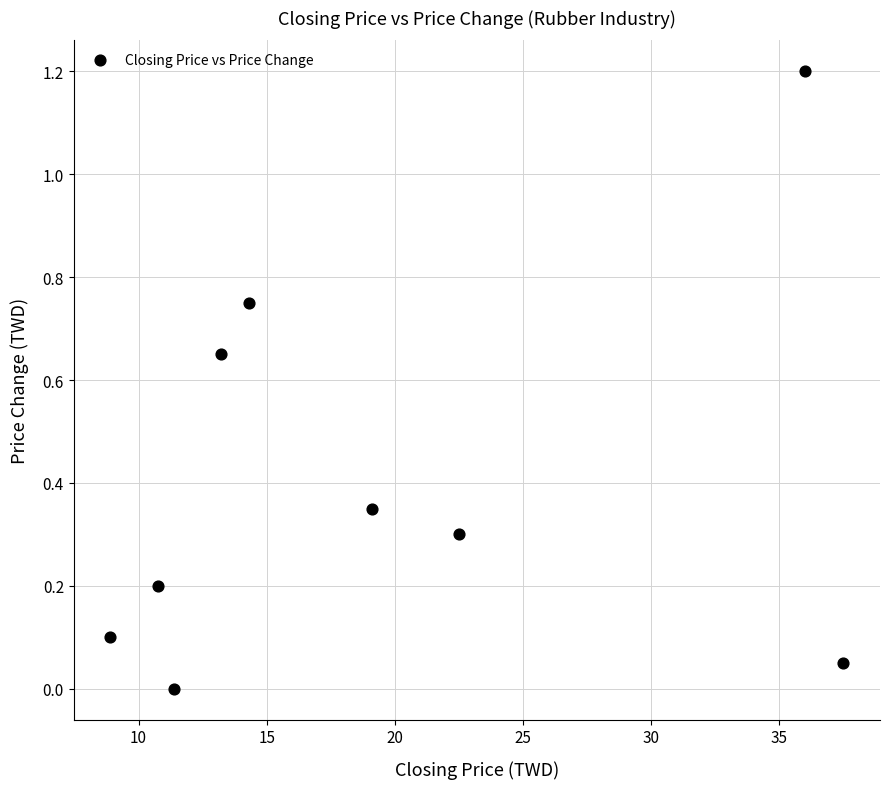

What is the average X value?

19.3